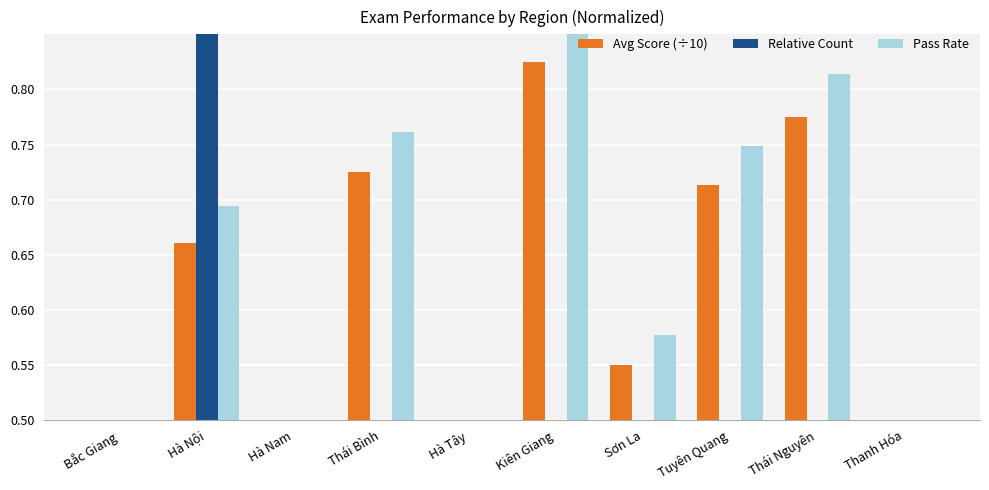

What is the sum of all Pass Rate values?

6.2